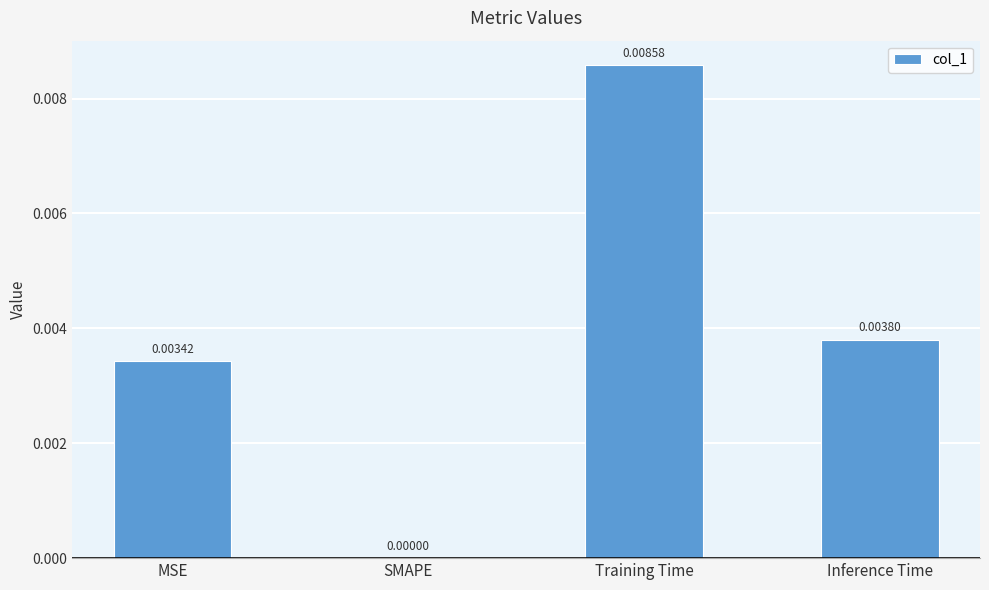

Which label corresponds to the largest value in the chart?

Training Time